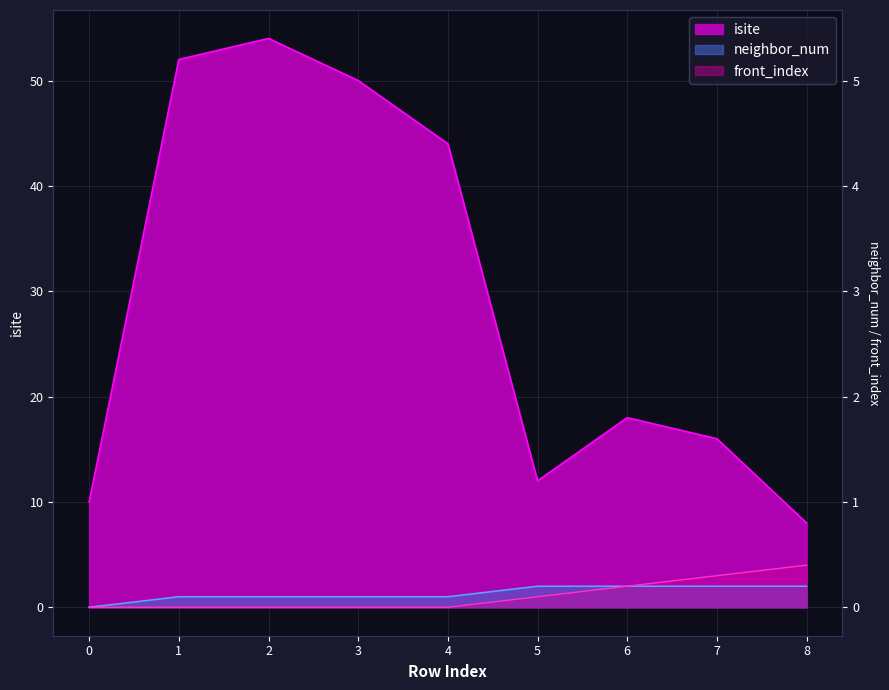

True or false: isite and front_index cross at least once.

False